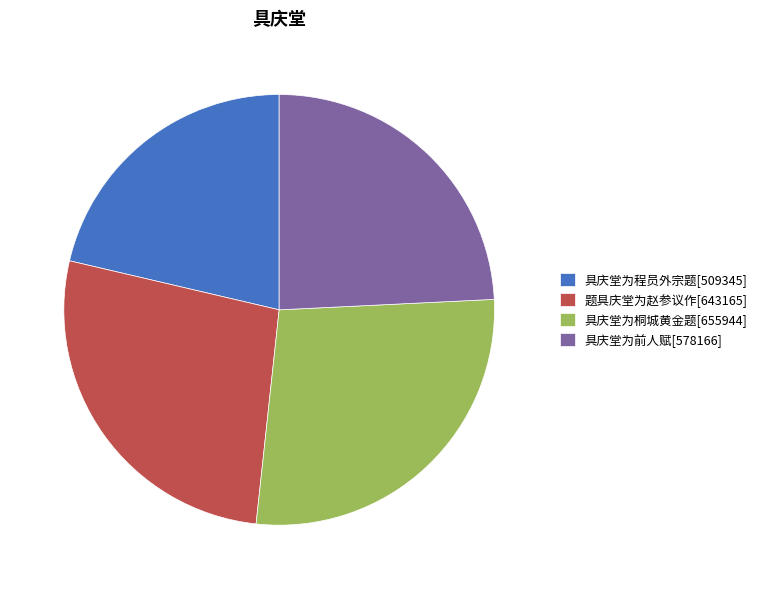

Combined, do 具庆堂为程员外宗题 and 具庆堂为桐城黄金题 account for over 50%?

No